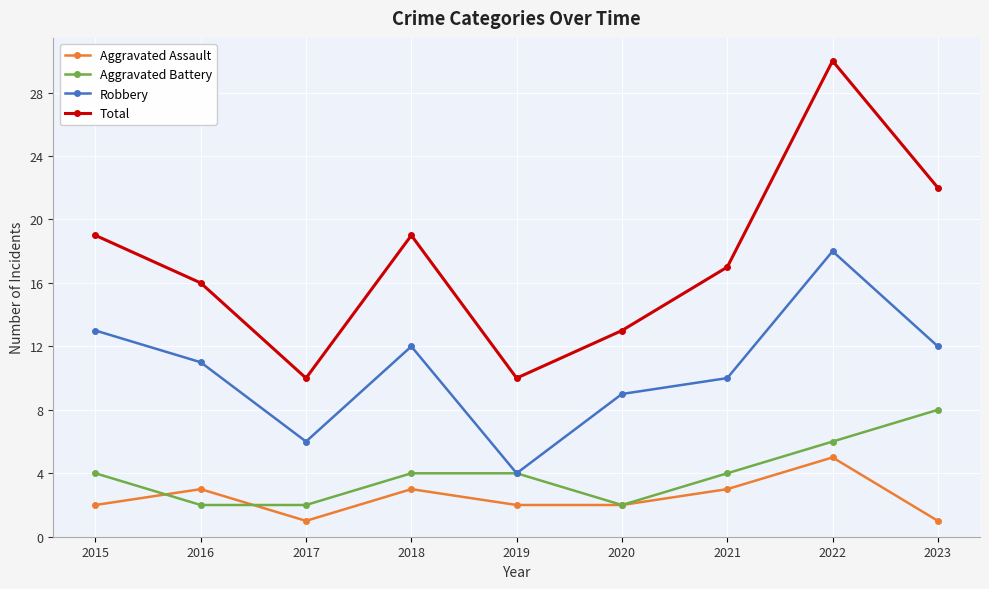

True or false: Aggravated Battery has more than 2 points higher than both neighbors.

False